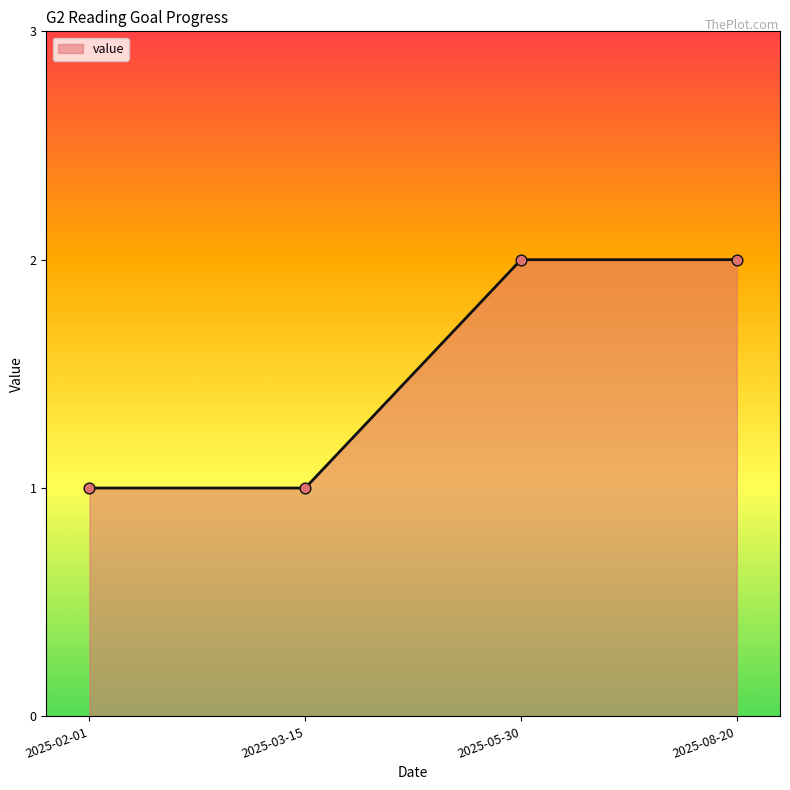

Between 2025-02-01 and 2025-08-20, which is larger?

2025-08-20